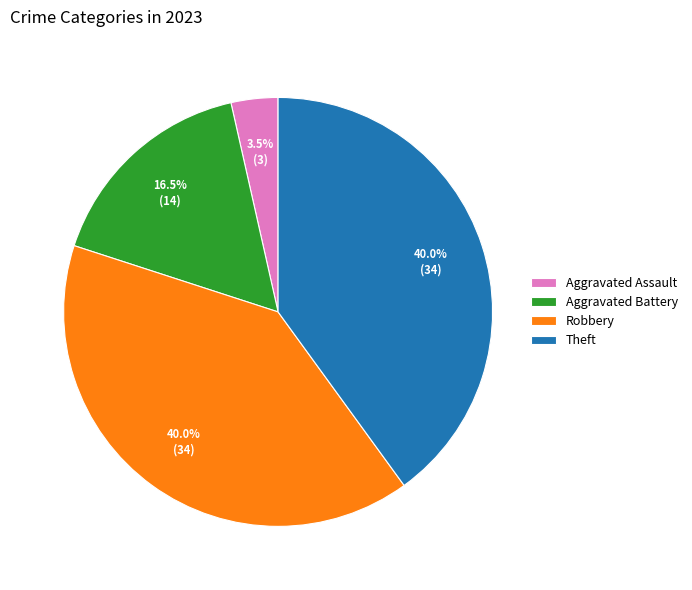

What is the smallest slice in the pie chart?

Aggravated Assault